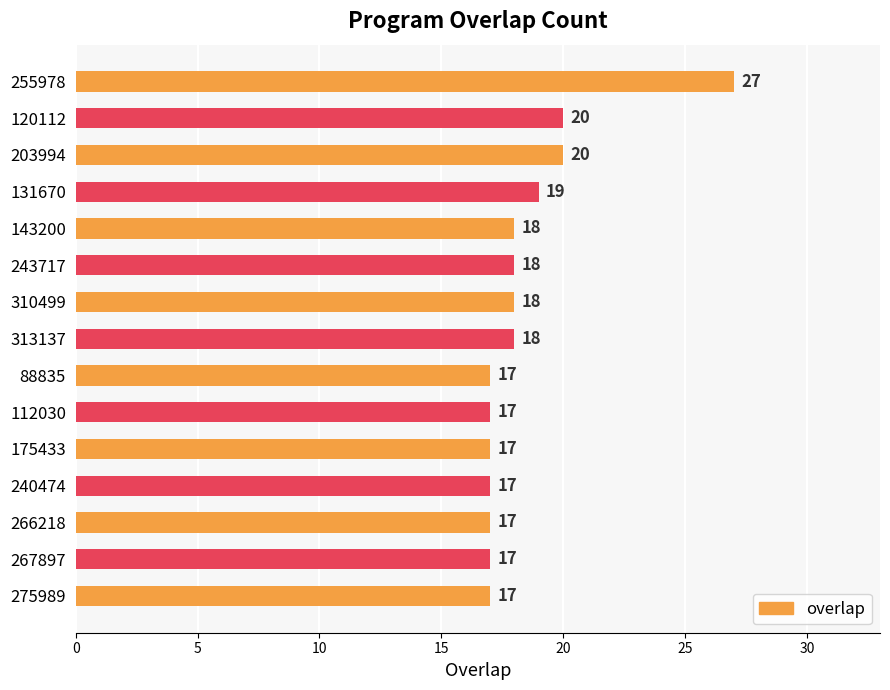

What is the change in value from 255978 to 120112?

-7